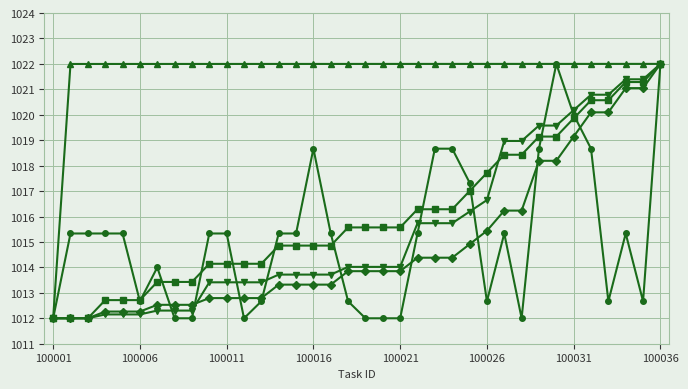

What is the maximum value shown in the chart?

1022.0